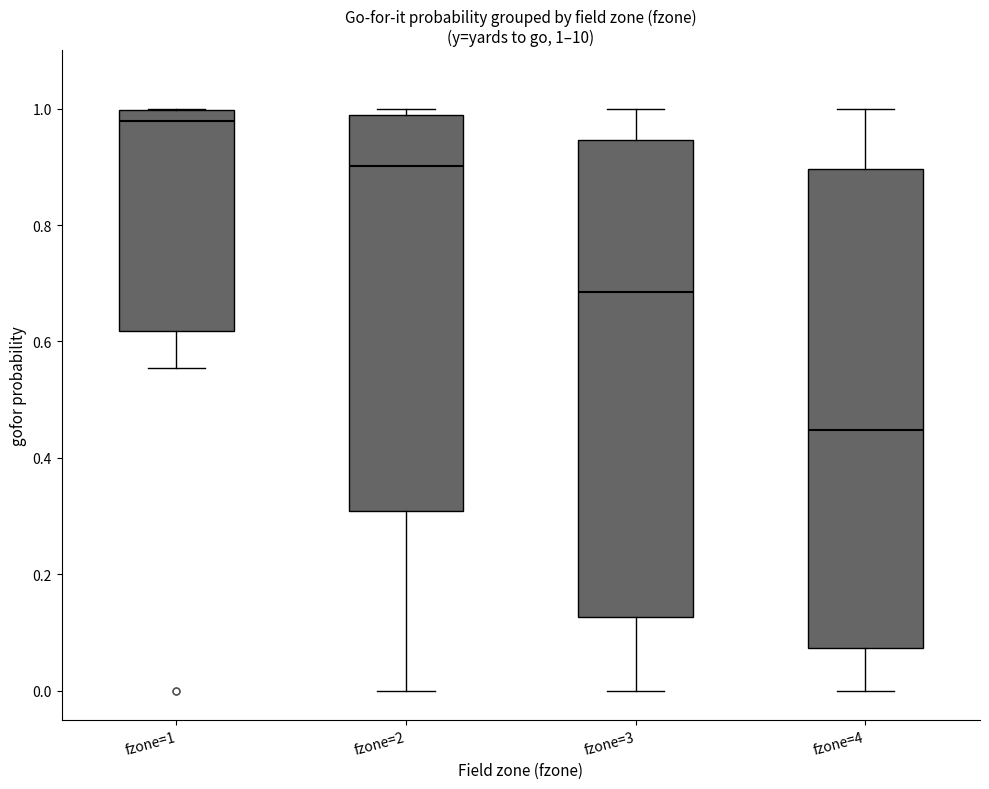

Which box has the highest median line?

fzone=1